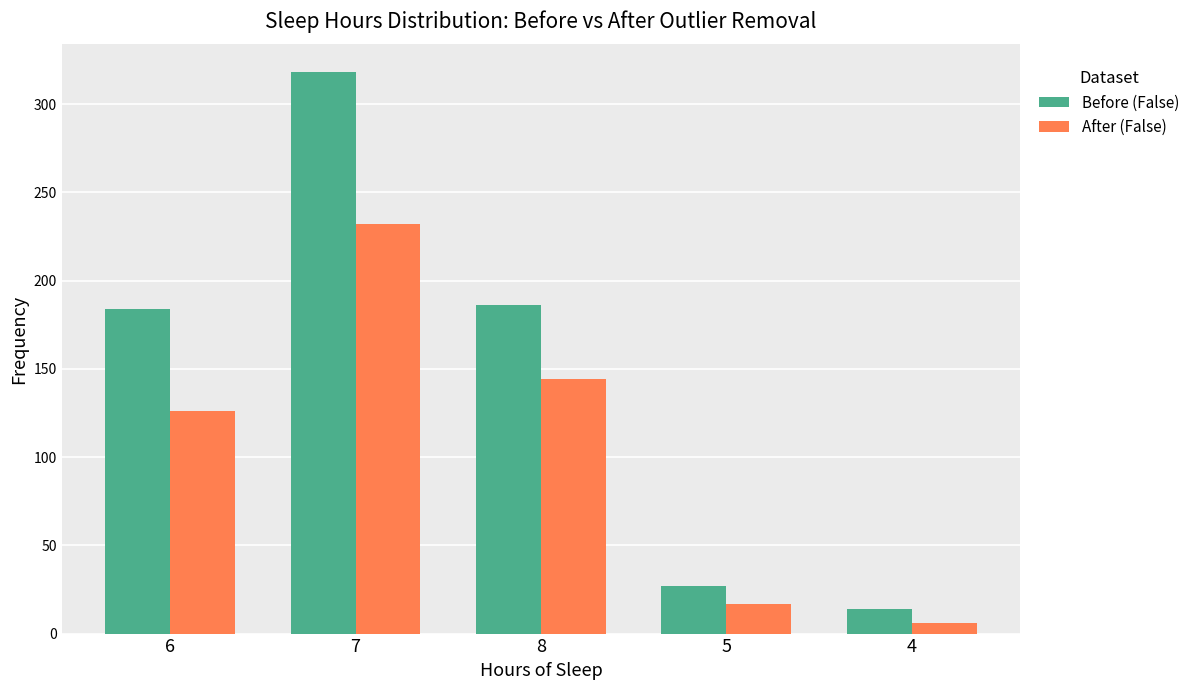

What is the average value of the Before (False) series?

146